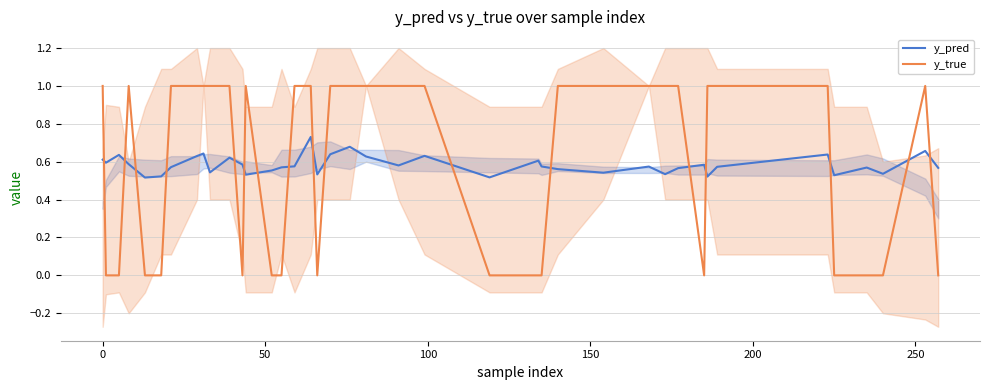

True or false: y_pred and y_true cross at least once.

True